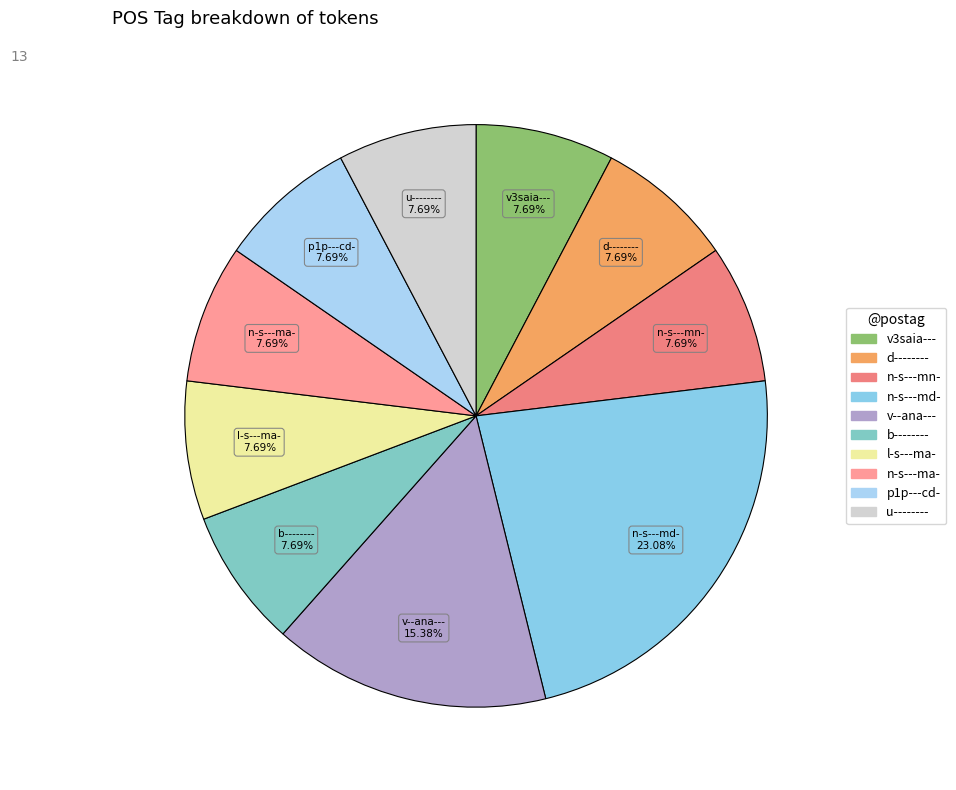

To the nearest percent, what is the average slice percentage?

10%